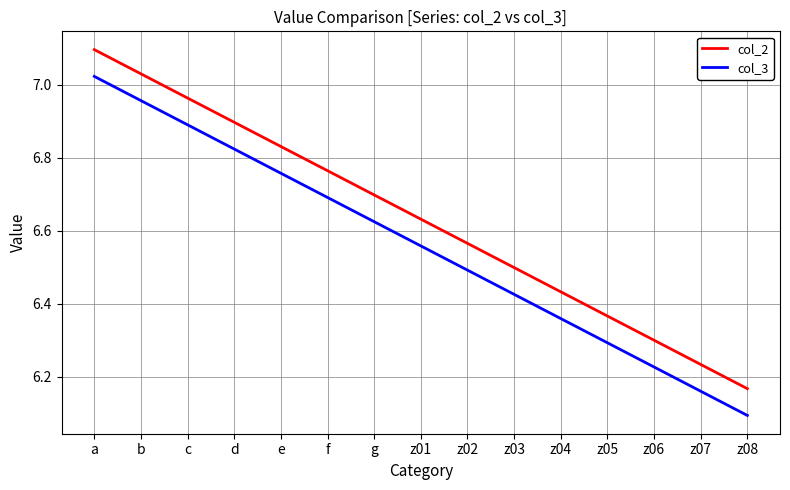

Which series has the largest total across all categories?

col_2